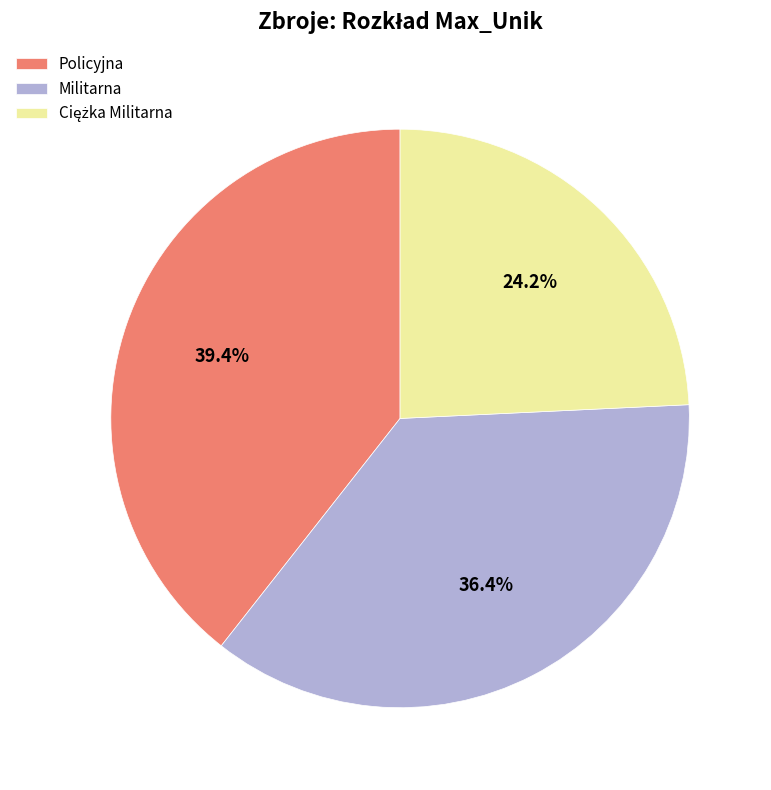

True or false: Policyjna accounts for 39% of the total.

True